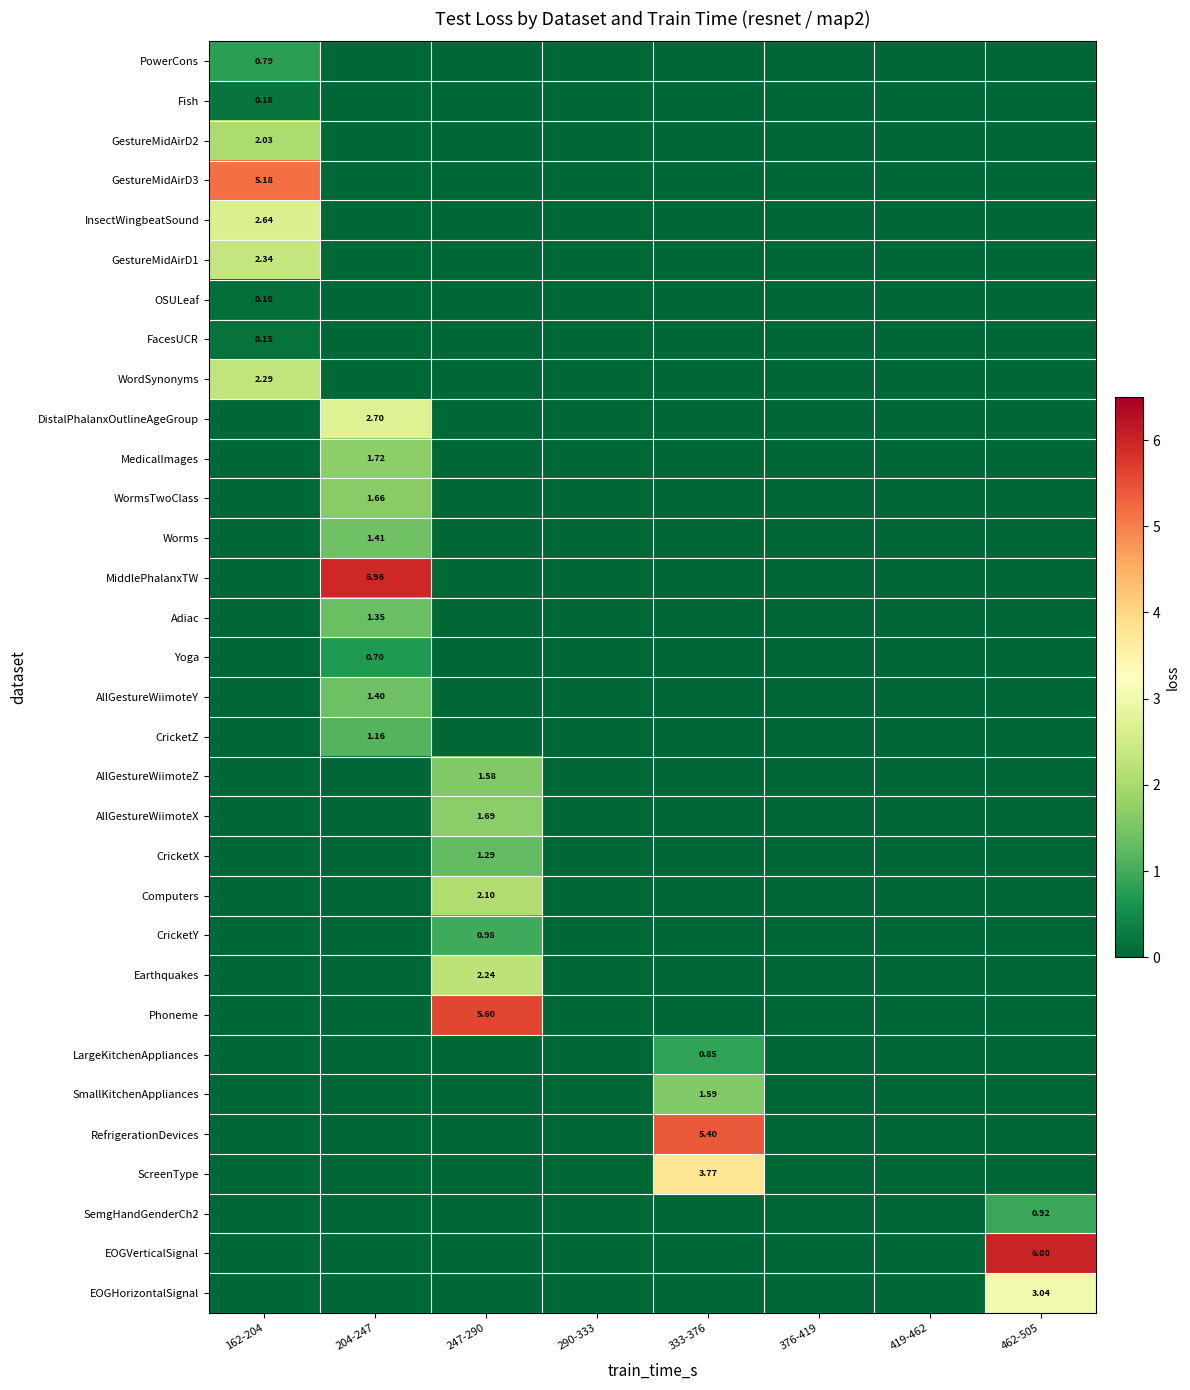

What is the sum of the RefrigerationDevices values at 333-376 and 462-505?

5.4